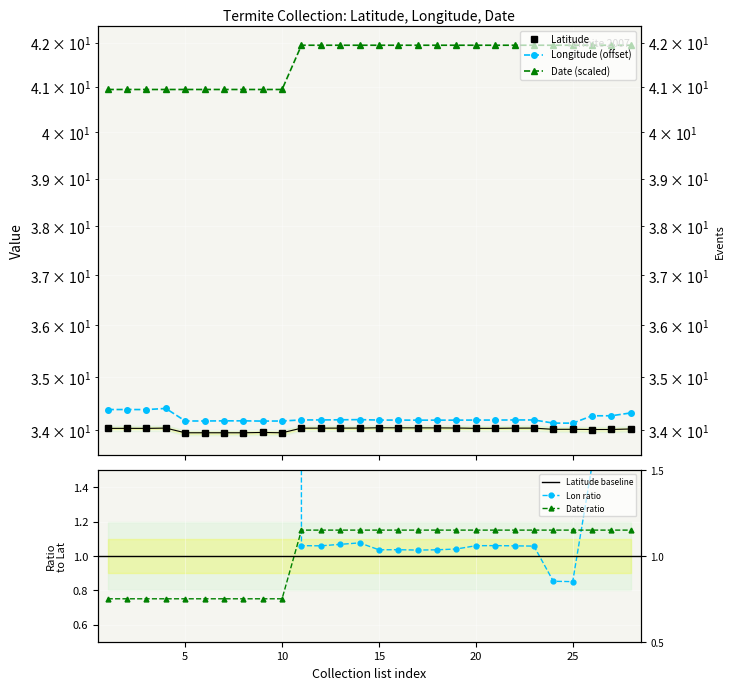

Which category has the highest value in the Latitude series?

15